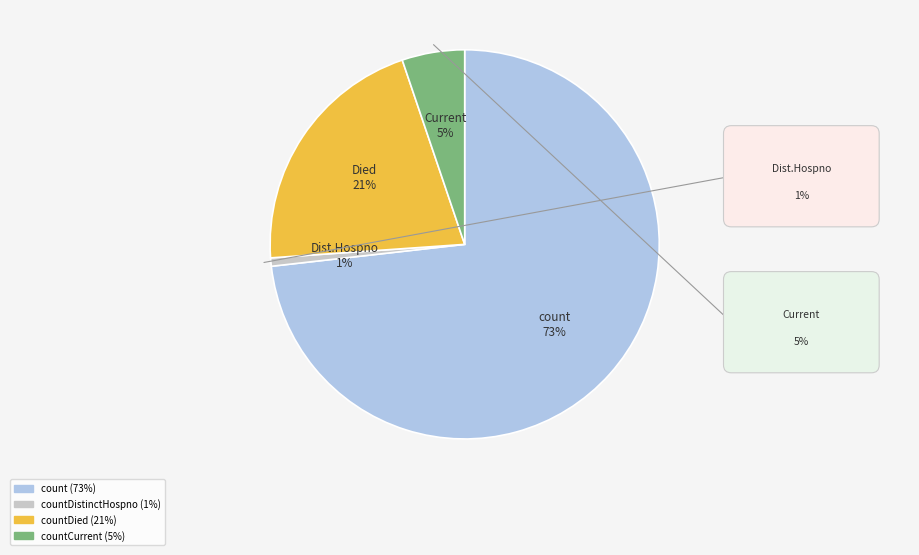

Does any single category account for the majority?

Yes